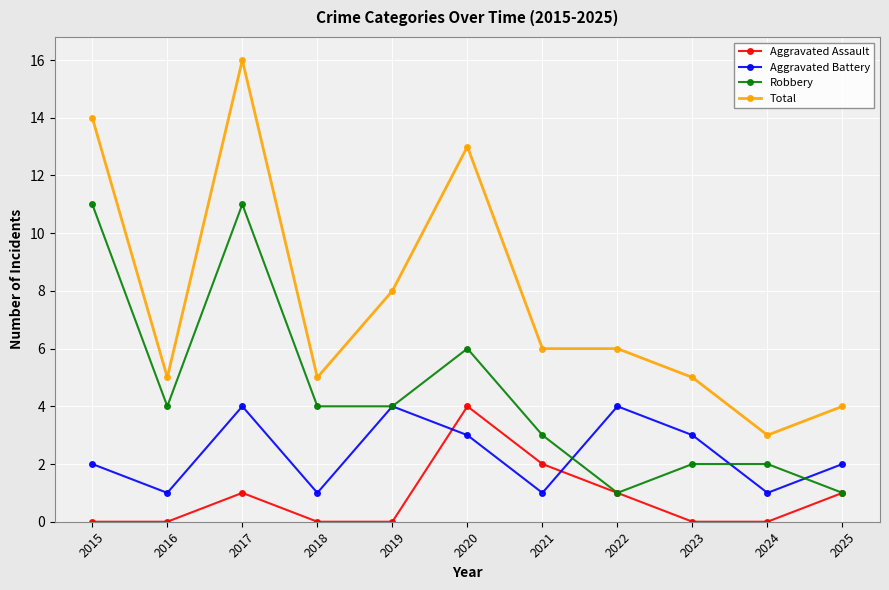

True or false: Aggravated Battery has more than 1 points higher than both neighbors.

True